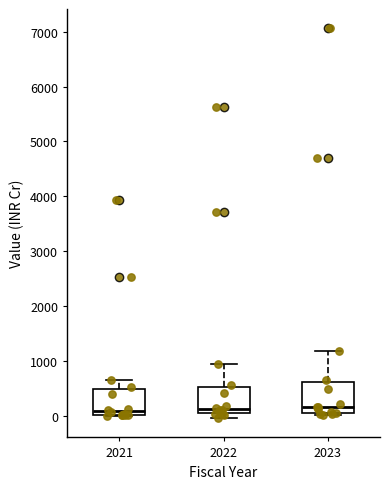

Reading left to right, transcribe this box plot: for each box, give where its median line is, the range the box spans, and where its two whiskers end, as read against the y-axis. The values are not printed on the chart, so give them approximately, as read against the axis.

2021: median 100, box 0 to 500, whiskers 0 to 700
2022: median 100 (just above the box's lower edge), box 100 to 500, whiskers 0 to 900
2023: median 200, box 100 to 600, whiskers 0 to 1200